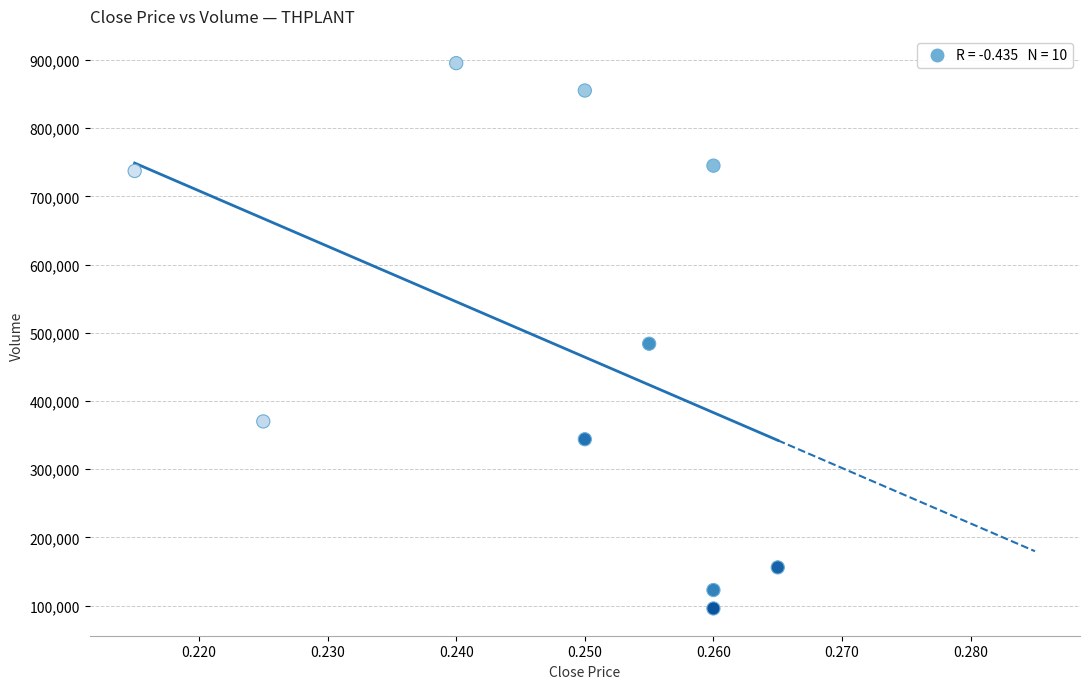

What Y value in the scatter plot is closest to 495600?

484000